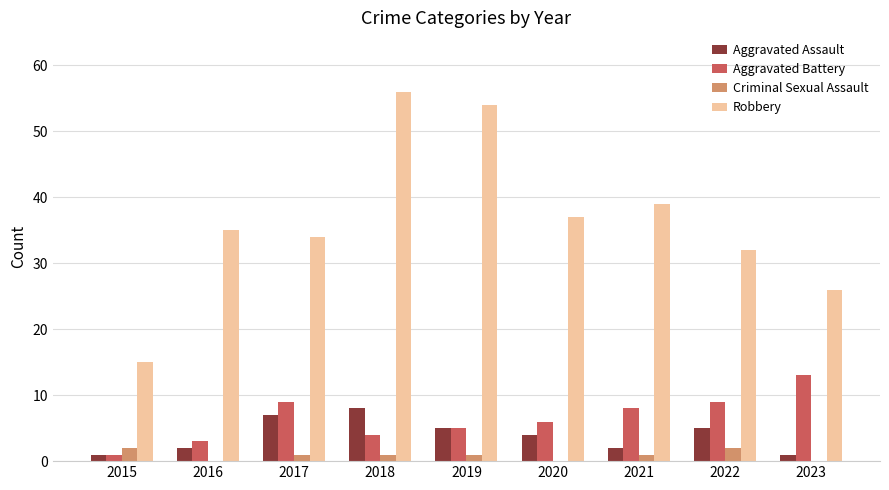

What is the greatest value displayed?

56